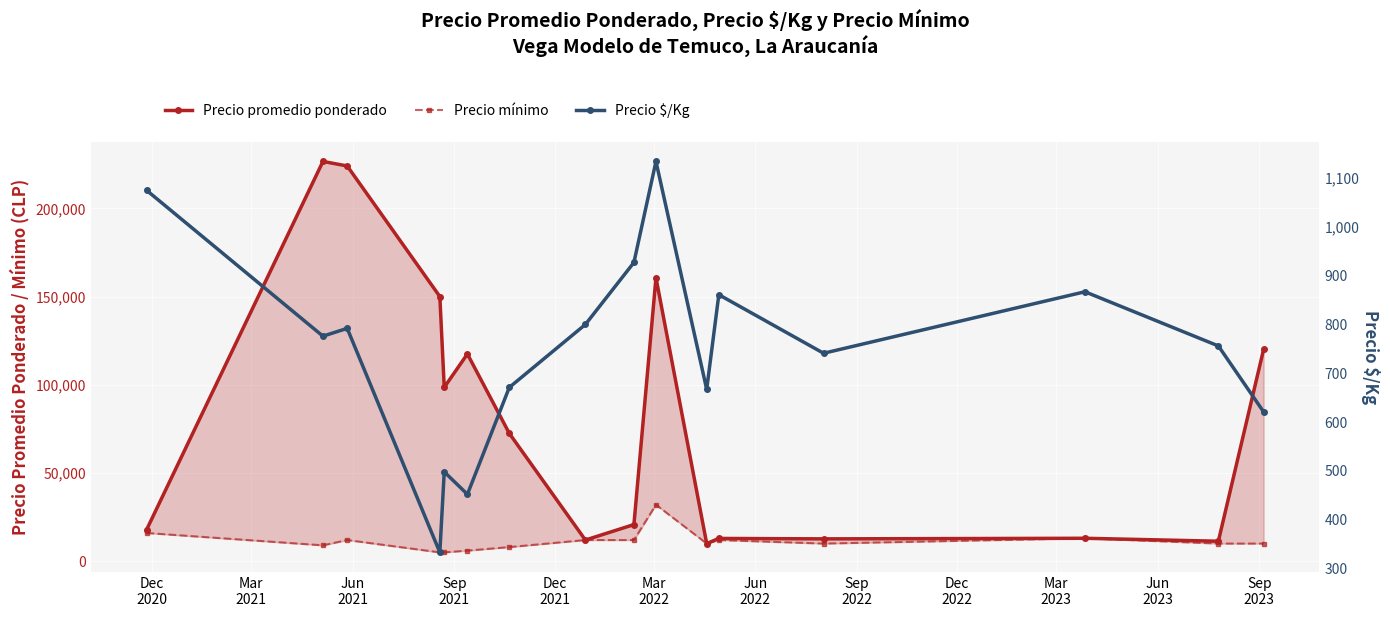

How many interior local valleys does the Precio promedio ponderado series have?

5